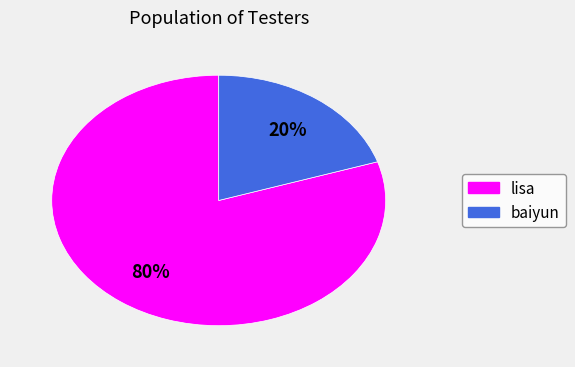

Which slice is the smallest?

baiyun